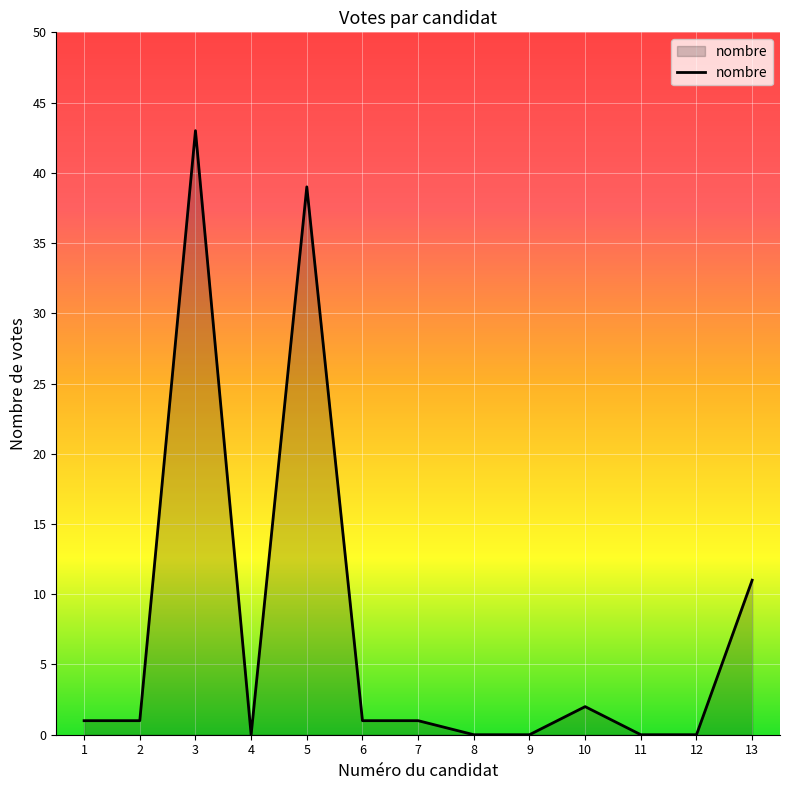

At which label is the value closest to 21?

13